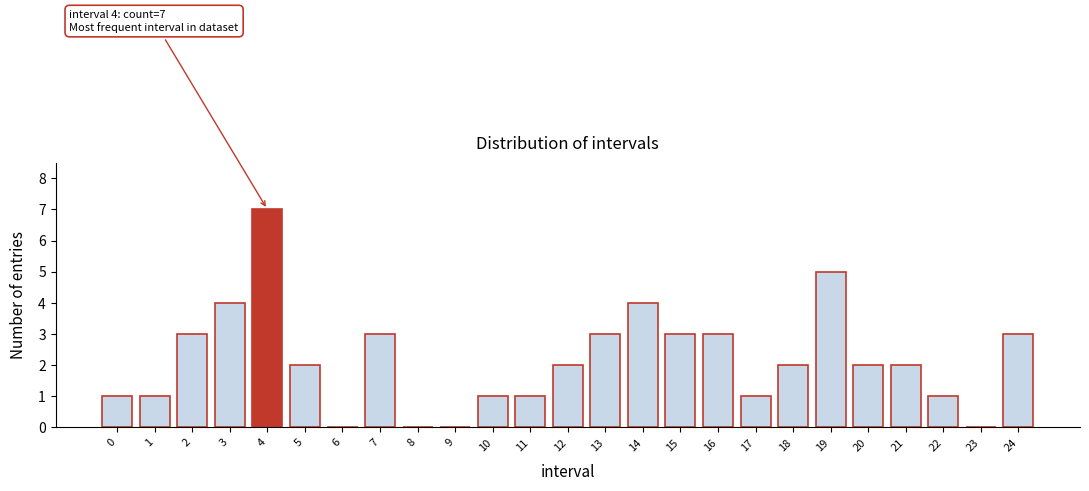

What is the greatest value displayed?

7